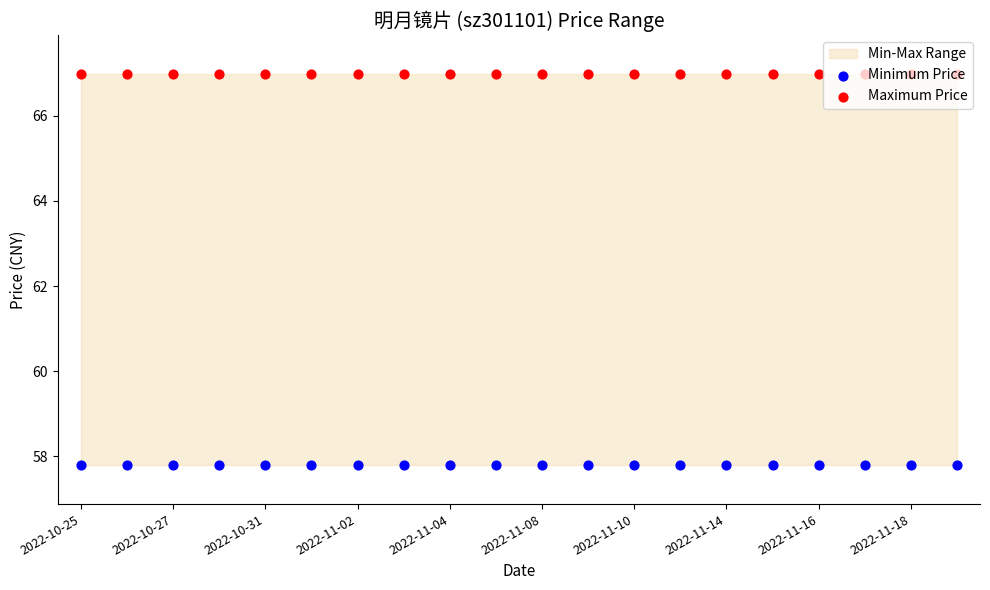

Which series has the largest total across all categories?

Maximum Price